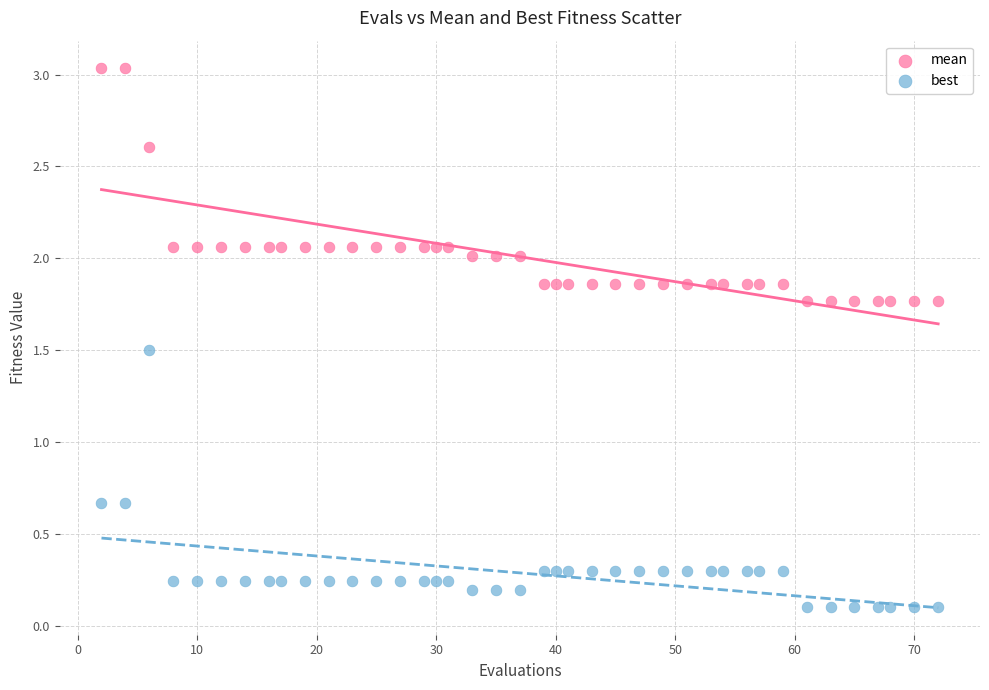

Across all data points, what is the range of X values (max minus min)?

70.0